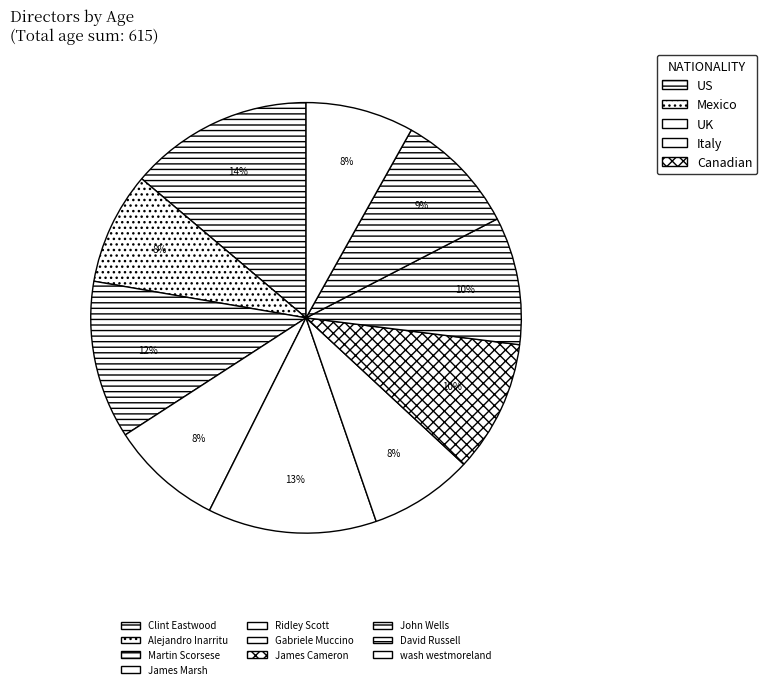

How many slices are in this pie chart?

10